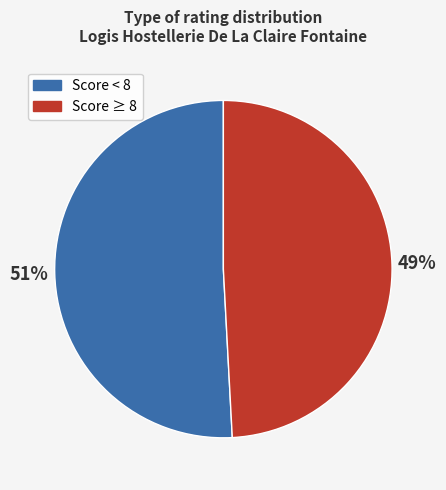

What is the ratio of the value at Score < 8 to the value at Score ≥ 8?

1.0